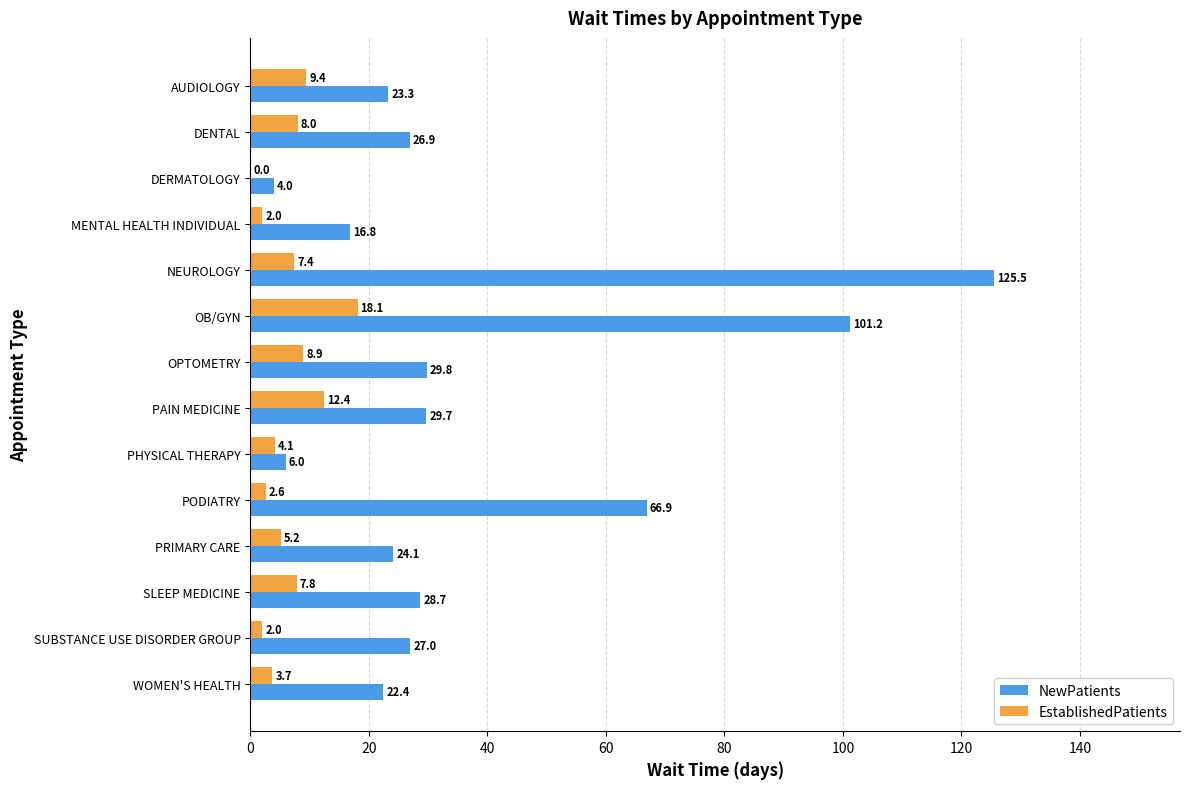

The EstablishedPatients series shows 7.8 at SLEEP MEDICINE. True or false?

True